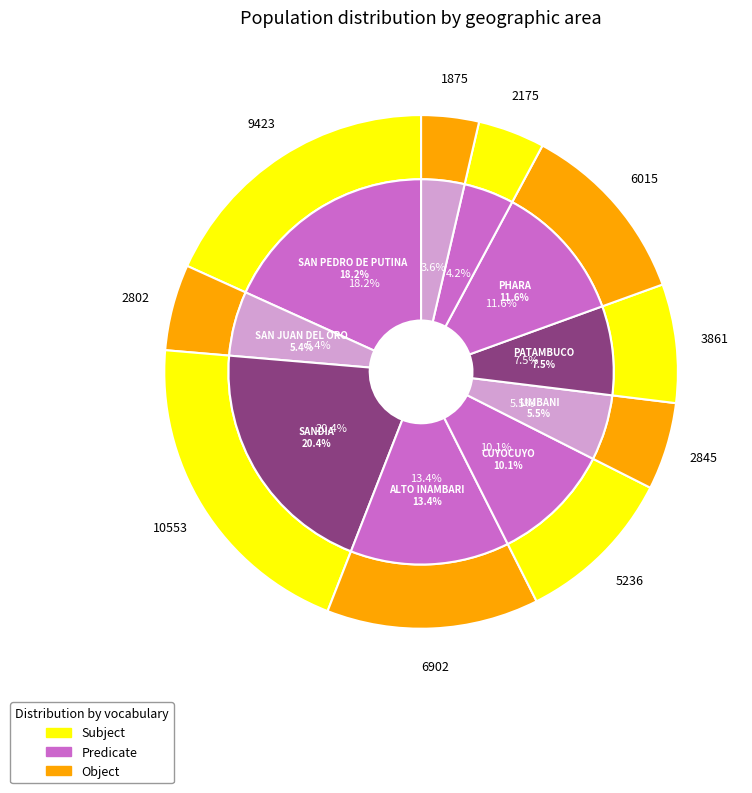

To the nearest percent, what is the difference between the largest and smallest slice percentages?

17%